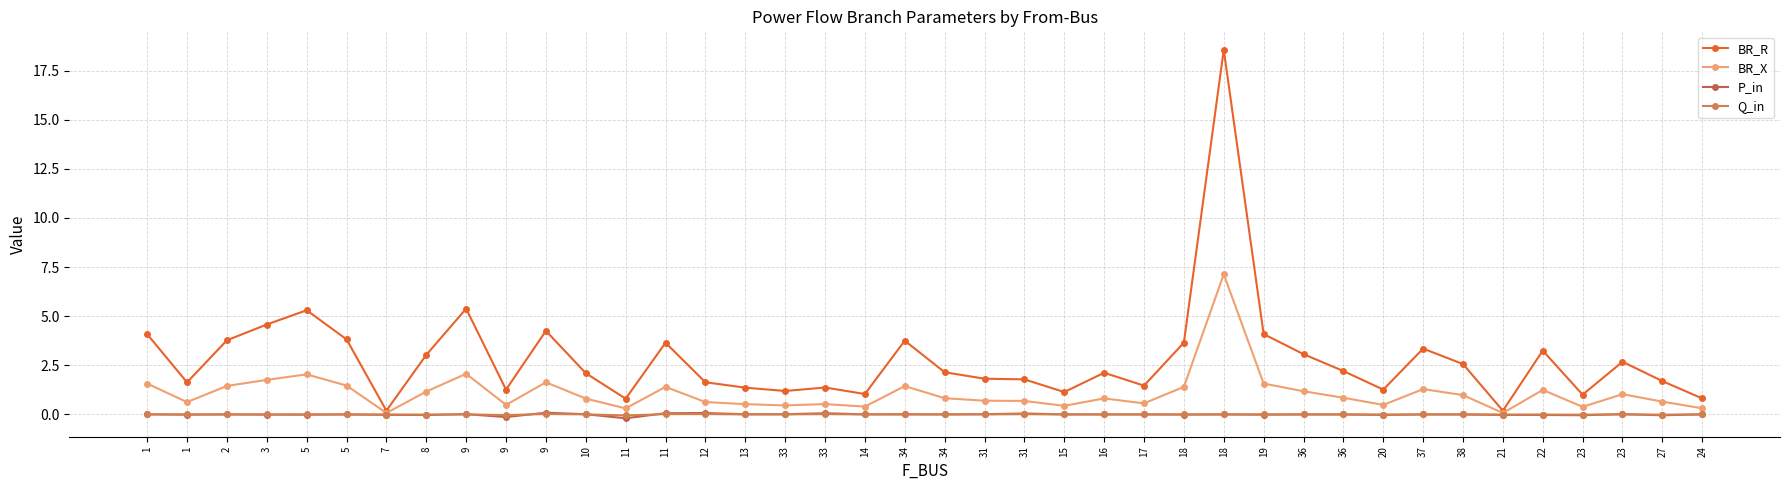

Which category has the lowest value in the BR_X series?

21